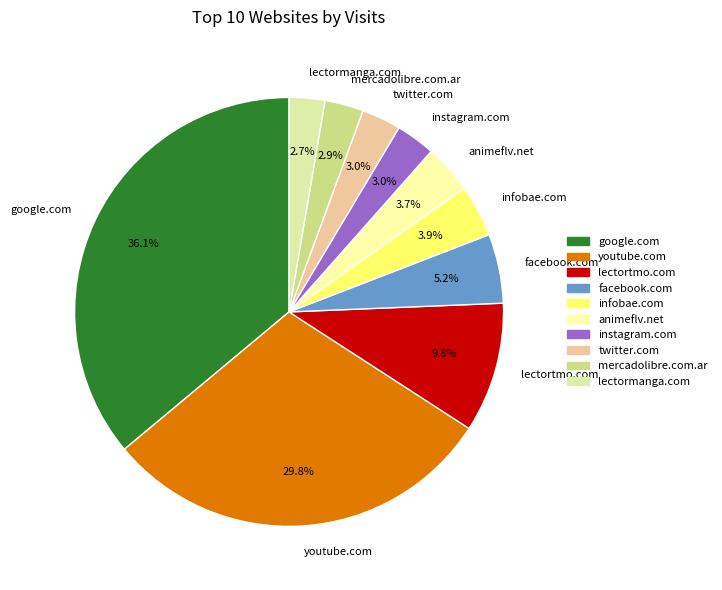

What is the largest slice in the pie chart?

google.com